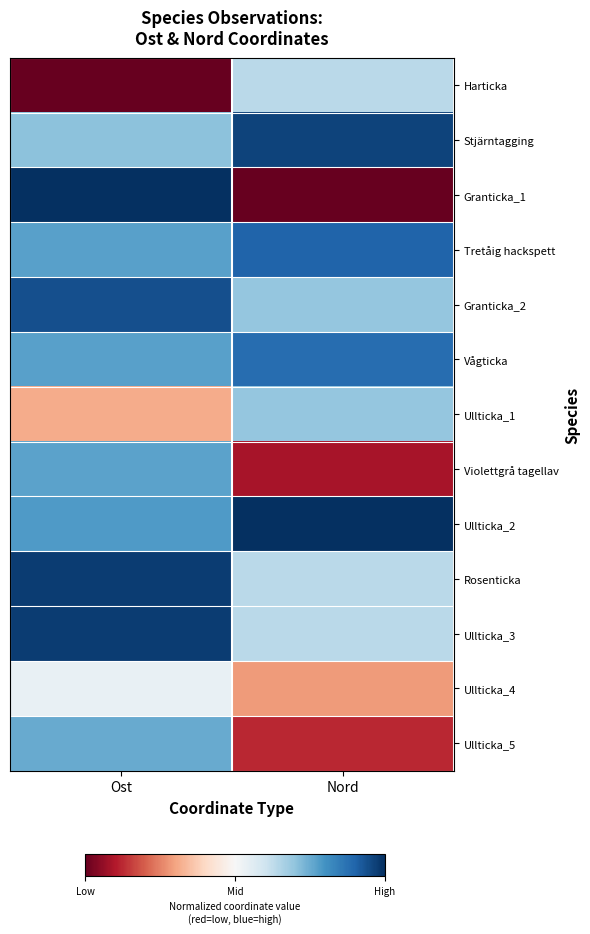

What is the spread (max minus min) of values at Nord?

1.0